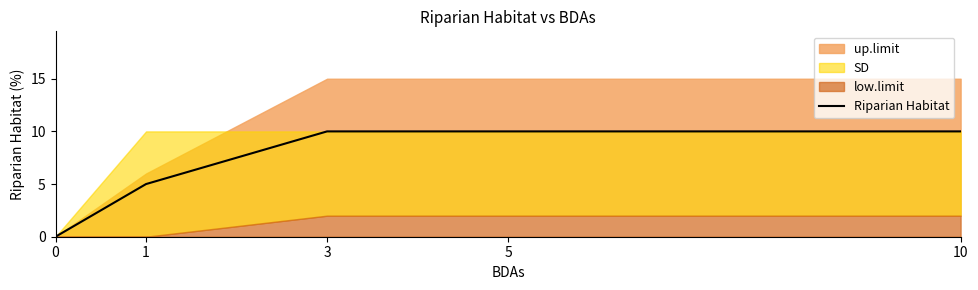

Rank the categories by value from lowest to highest.

0, 1, 3, 5, 10